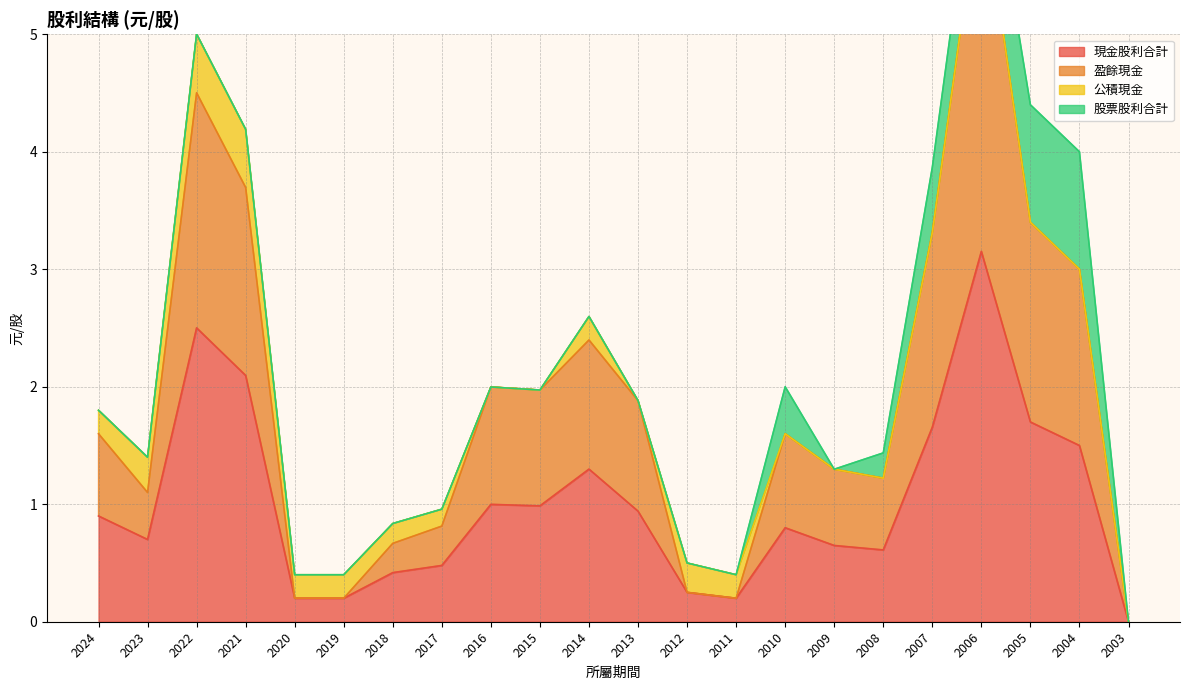

Is it true that 現金股利合計 equals 0.2 at 2012?

True